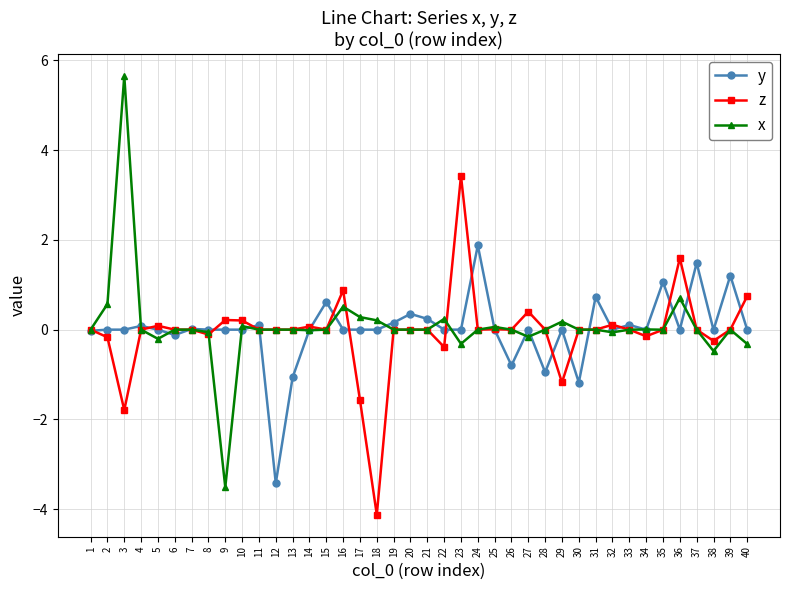

True or false: x has more than 1 interior local peaks.

True